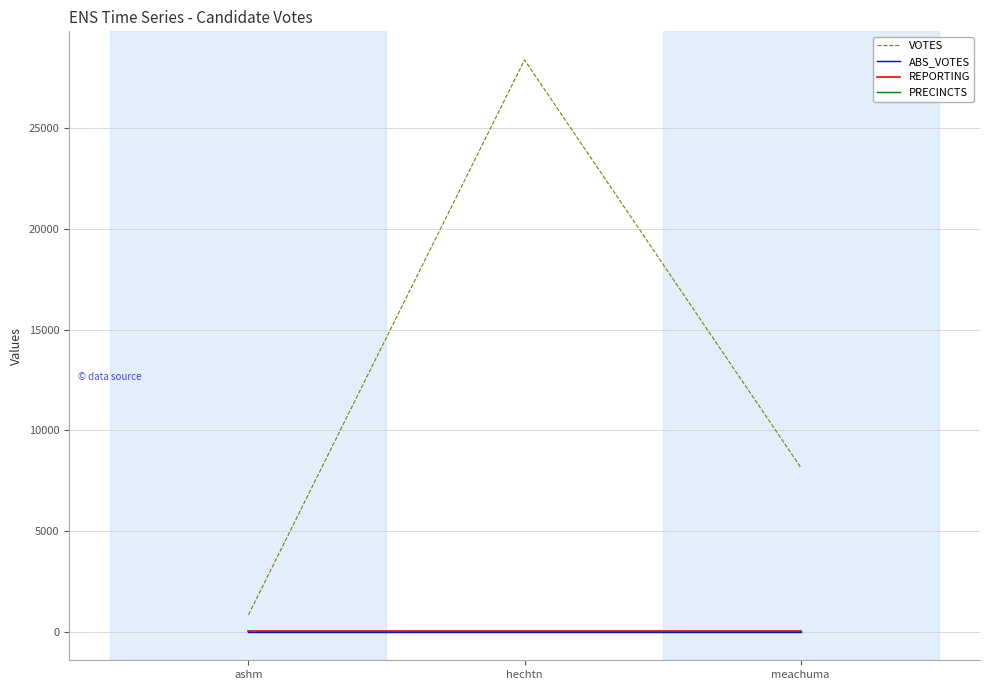

Read the REPORTING value at ashm.

34